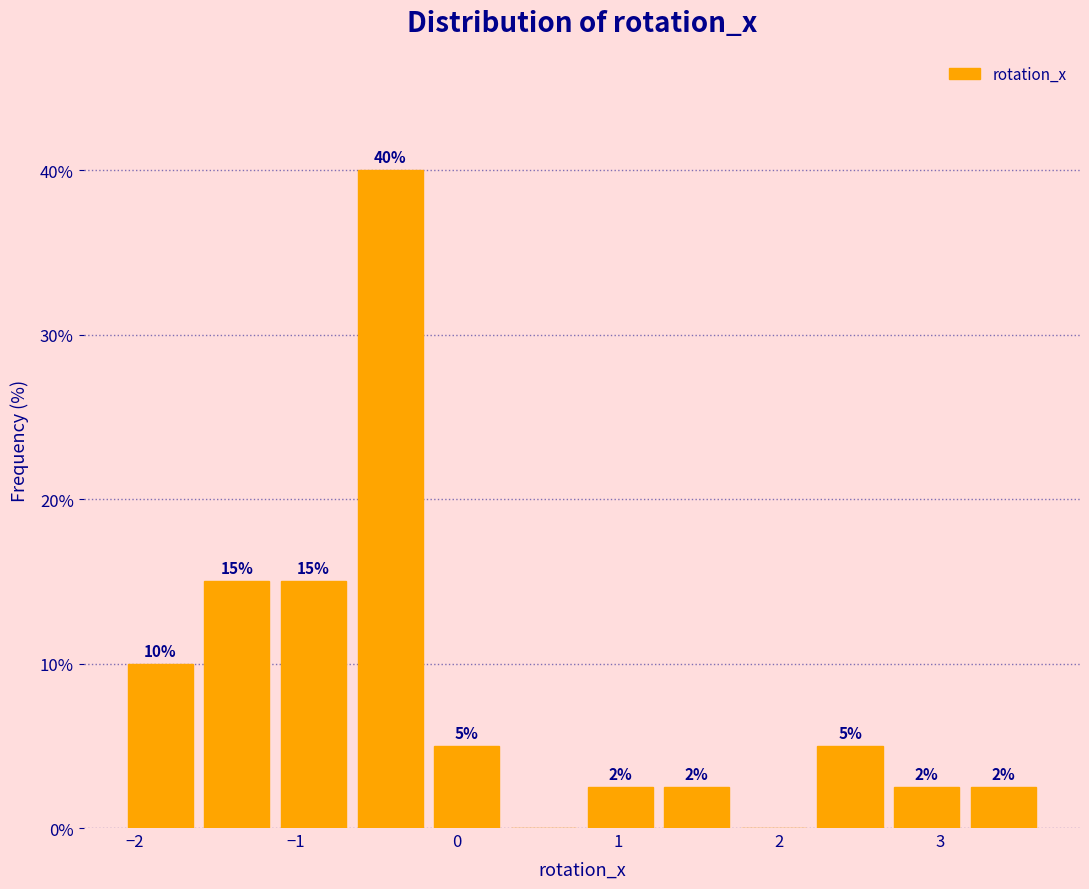

Over which range of the x-axis is the bar tallest?

-0.7 to -0.2